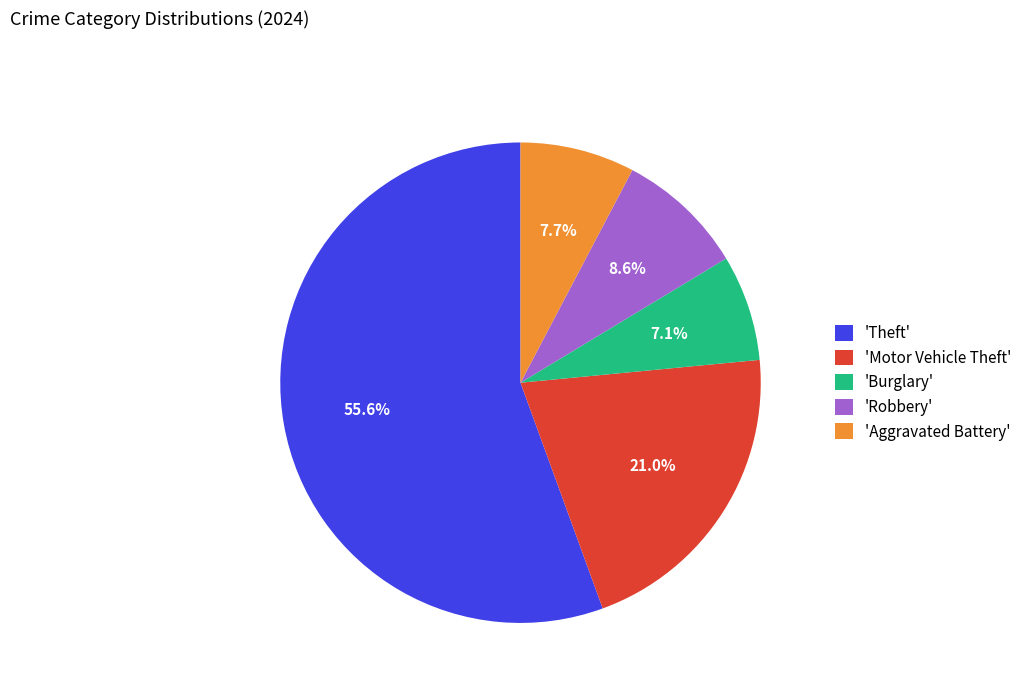

Rank the categories by value from lowest to highest.

'Burglary', 'Aggravated Battery', 'Robbery', 'Motor Vehicle Theft', 'Theft'